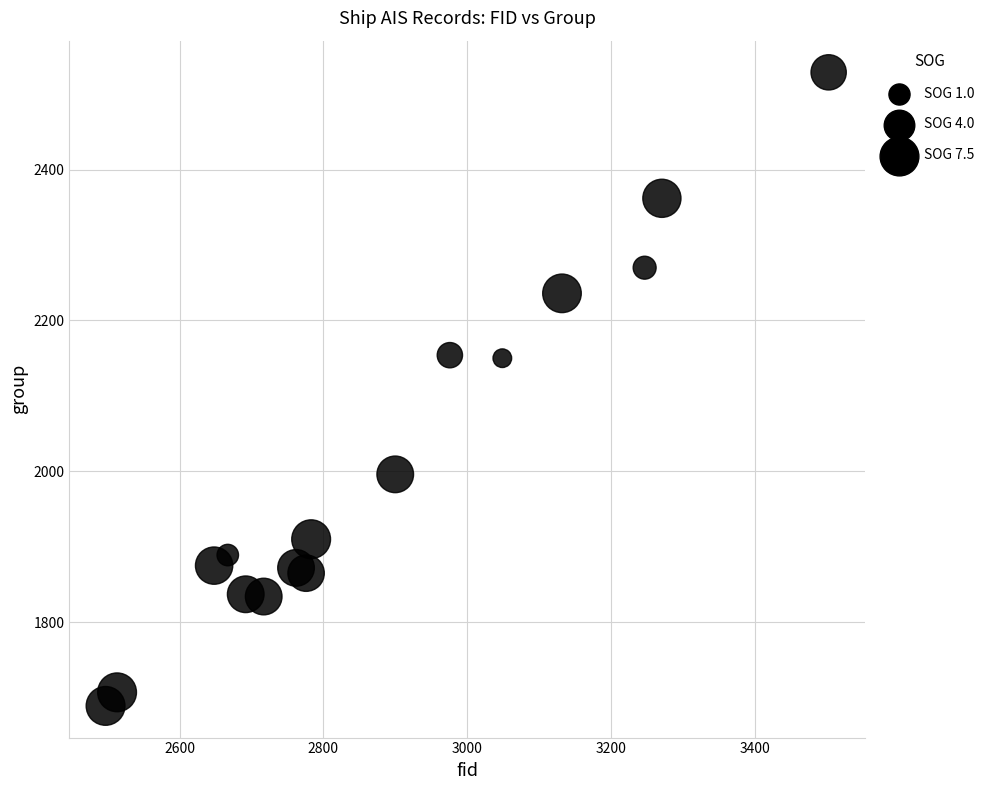

What is the range of Y values (max minus min)?

840